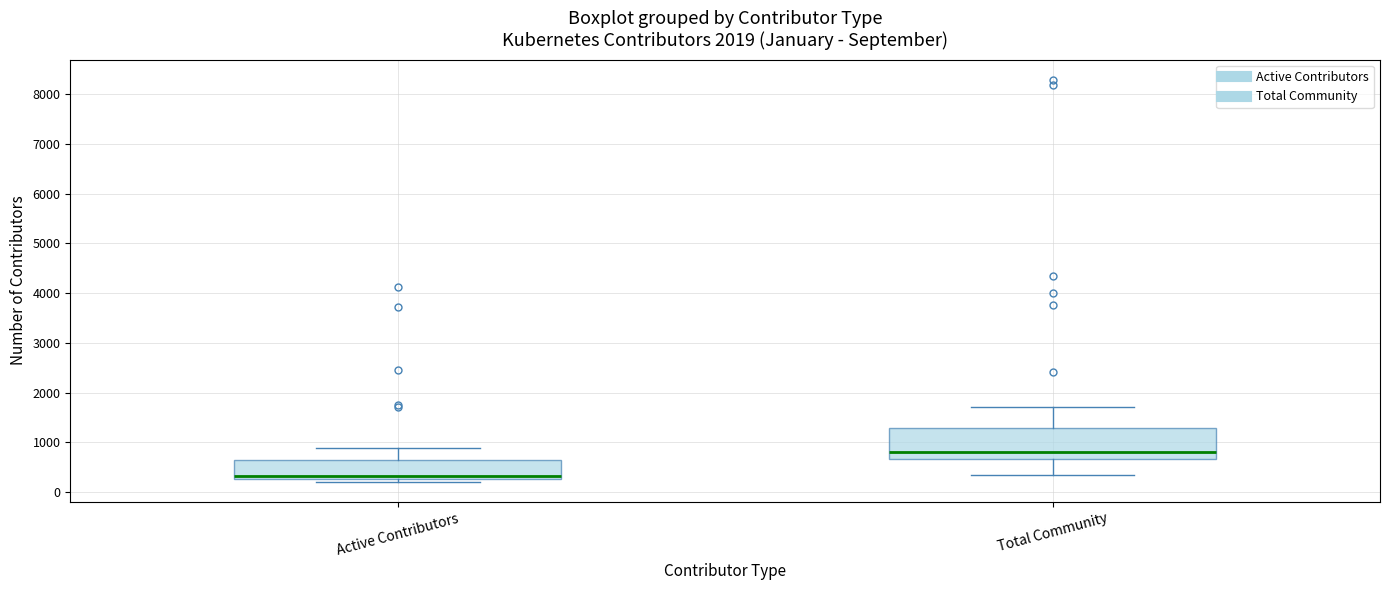

Reading left to right, transcribe this box plot: for each box, give where its median line is, the range the box spans, and where its two whiskers end, as read against the y-axis. The values are not printed on the chart, so give them approximately, as read against the axis.

Active Contributors: median 300 (just above the box's lower edge), box 300 to 600, whiskers 200 to 900
Total Community: median 800, box 700 to 1300, whiskers 300 to 1700